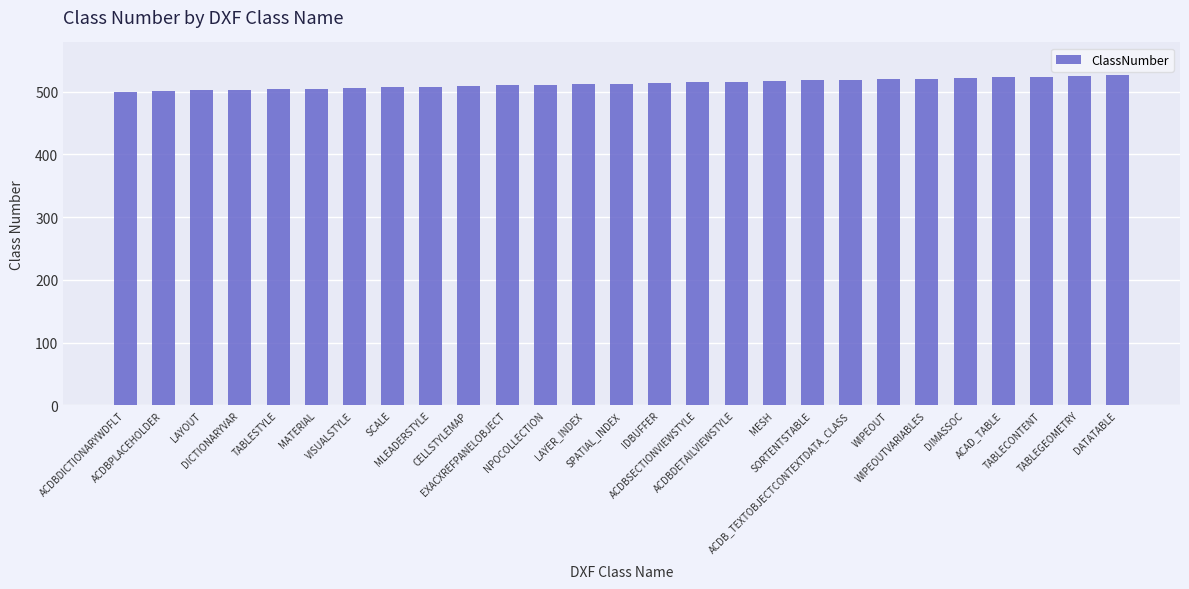

What is the approximate value at MATERIAL, to the nearest 5?

505